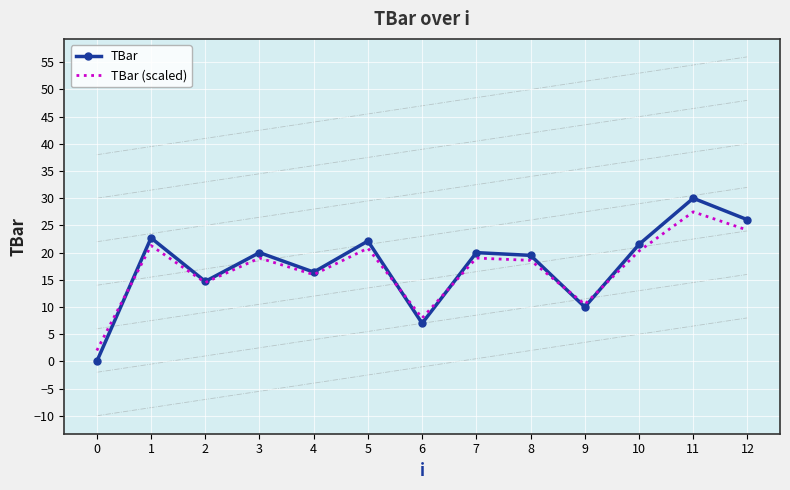

What is the spread (max minus min) of values at 3?

1.0